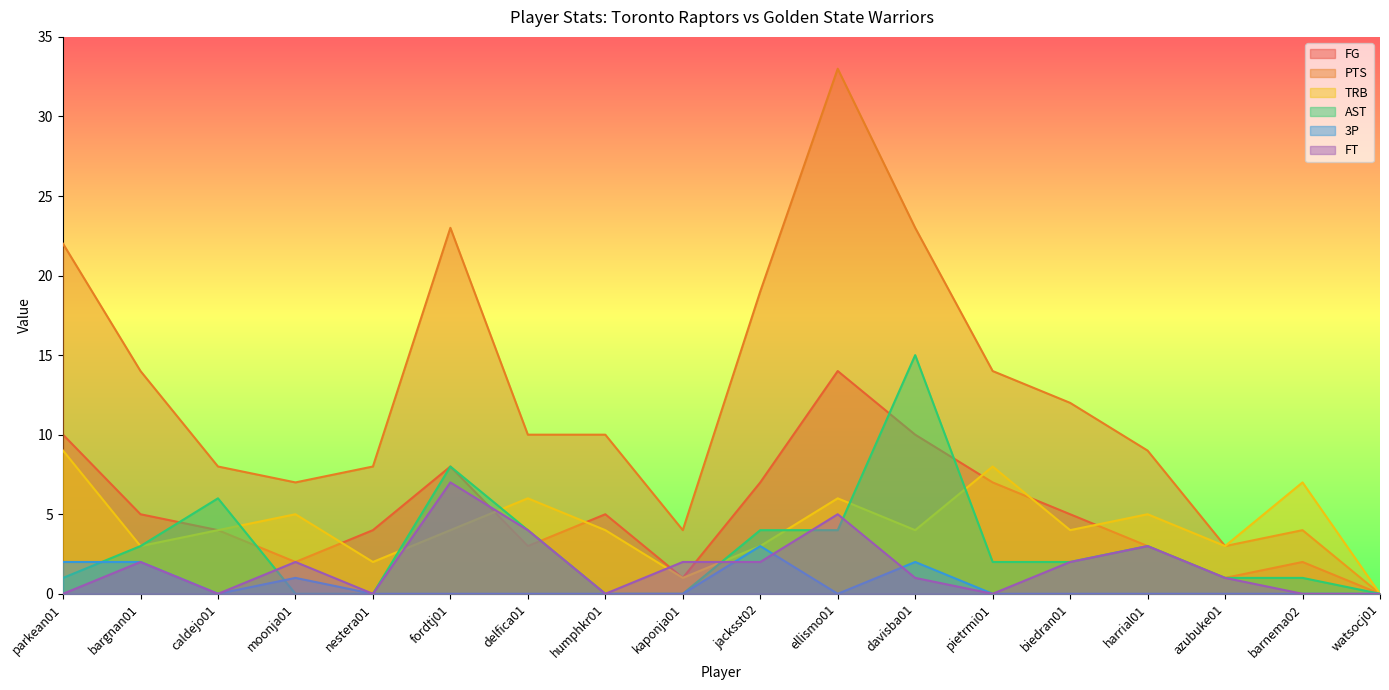

True or false: 3P has more than 0 points higher than both neighbors.

True